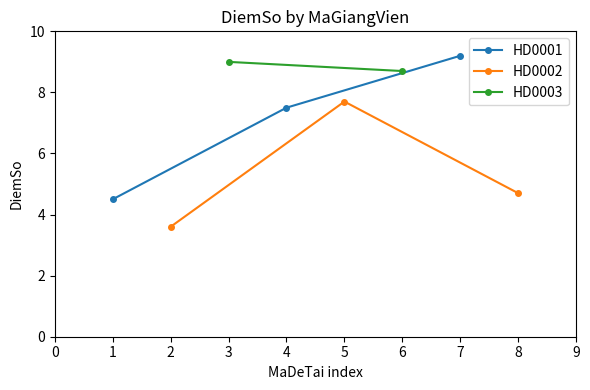

Is this an area chart (filled region under the line)?

No